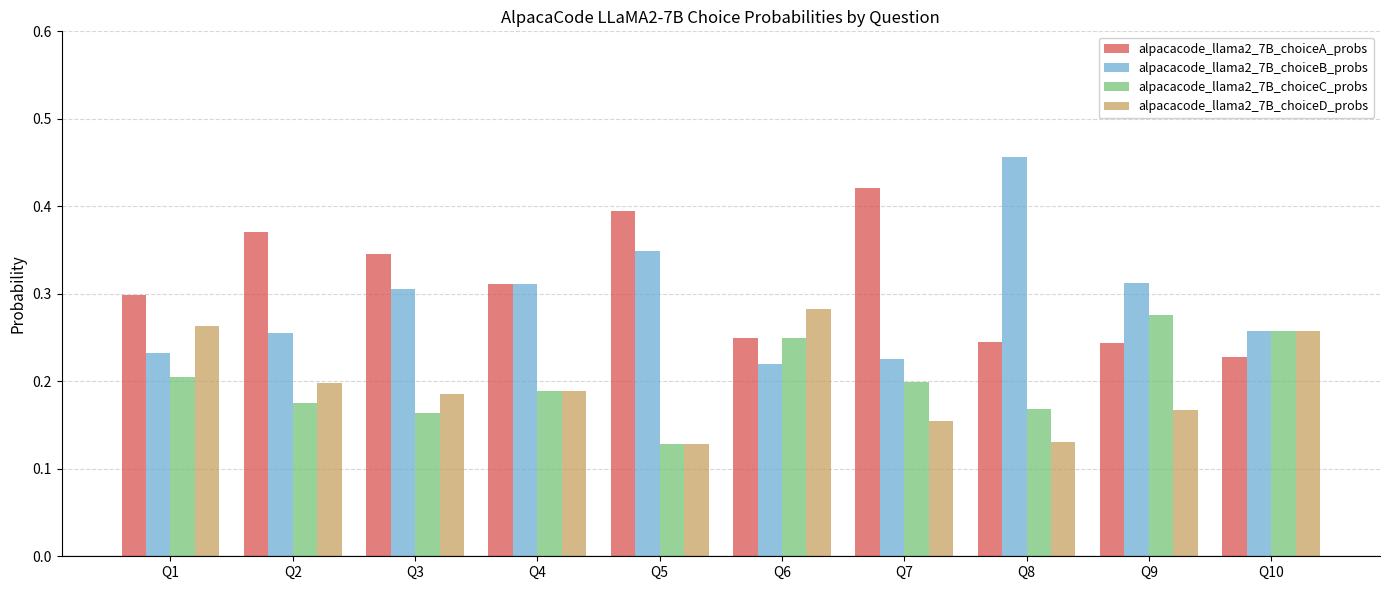

At how many categories does at least one series exceed 0?

10